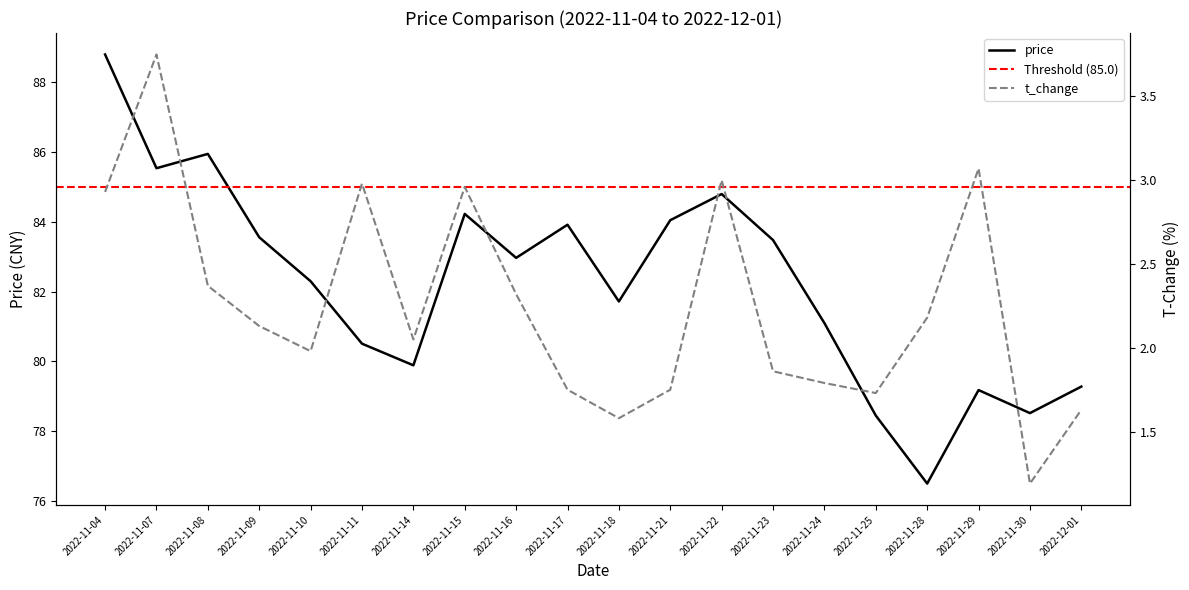

Rank the categories by price value from lowest to highest.

2022-11-28, 2022-11-25, 2022-11-30, 2022-11-29, 2022-12-01, 2022-11-14, 2022-11-11, 2022-11-24, 2022-11-18, 2022-11-10, 2022-11-16, 2022-11-23, 2022-11-09, 2022-11-17, 2022-11-21, 2022-11-15, 2022-11-22, 2022-11-07, 2022-11-08, 2022-11-04